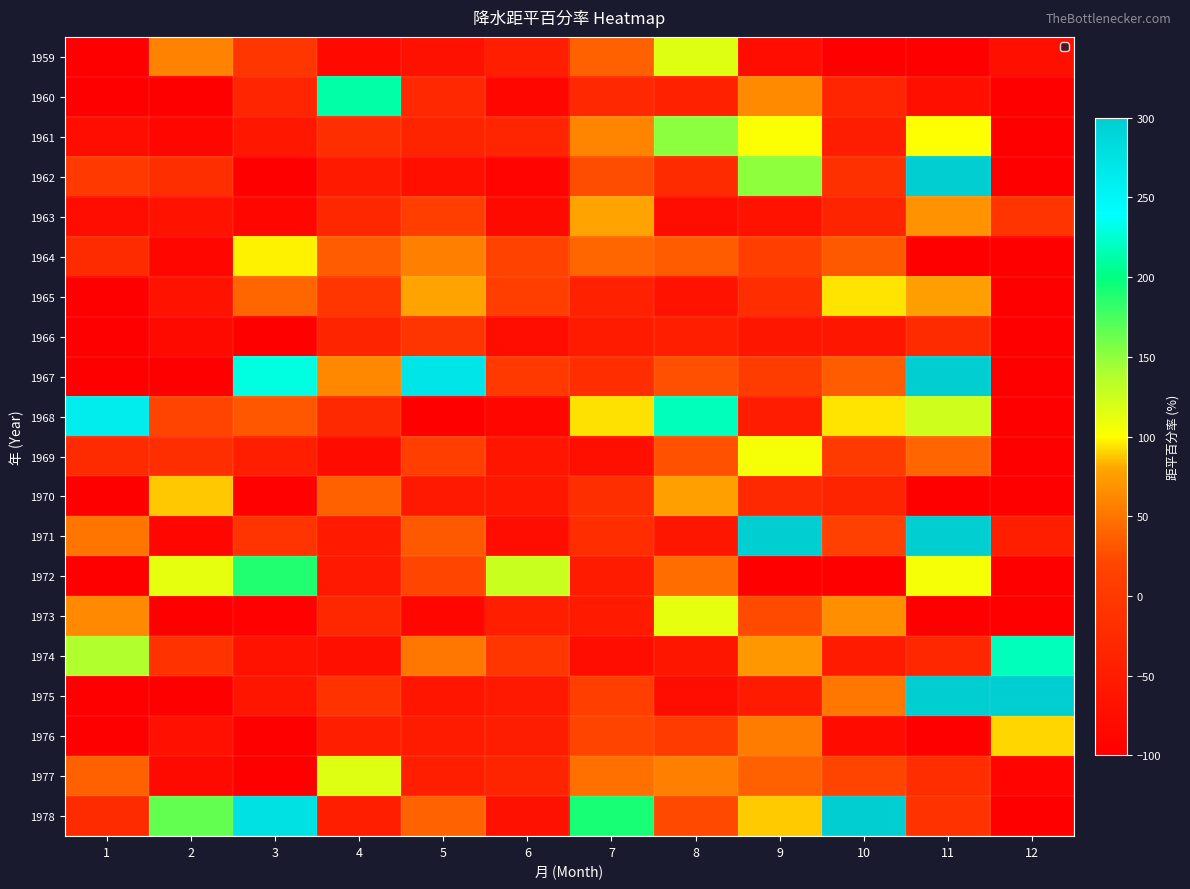

Reading left to right, transcribe all the data shown in this chart.

1959: 1=-100	2=59	3=-5	4=-84	5=-69	6=-47	7=38	8=116	9=-74	10=-100	11=-100	12=-73
1960: 1=-100	2=-100	3=-35	4=212	5=-29	6=-89	7=-30	8=-42	9=64	10=-35	11=-72	12=-100
1961: 1=-75	2=-88	3=-59	4=-18	5=-37	6=-34	7=60	8=151	9=101	10=-48	11=100	12=-100
1962: 1=0	2=-18	3=-100	4=-54	5=-72	6=-92	7=25	8=-24	9=150	10=-16	11=492	12=-100
1963: 1=-75	2=-65	3=-86	4=-31	5=8	6=-81	7=79	8=-76	9=-66	10=-36	11=68	12=-9
1964: 1=-25	2=-88	3=97	4=34	5=57	6=15	7=41	8=35	9=8	10=33	11=-100	12=-100
1965: 1=-100	2=-65	3=41	4=-6	5=79	6=8	7=-42	8=-65	9=-20	10=94	11=76	12=-100
1966: 1=-100	2=-82	3=-100	4=-36	5=-7	6=-77	7=-52	8=-45	9=-61	10=-60	11=-24	12=-100
1967: 1=-100	2=-100	3=230	4=62	5=269	6=0	7=-20	8=27	9=5	10=35	11=440	12=-100
1968: 1=263	2=18	3=32	4=-28	5=-100	6=-88	7=93	8=218	9=-50	10=94	11=124	12=-100
1969: 1=-25	2=-18	3=-46	4=-79	5=8	6=-63	7=-72	8=28	9=104	10=2	11=40	12=-100
1970: 1=-100	2=88	3=-95	4=38	5=-56	6=-58	7=-18	8=77	9=-27	10=-36	11=-100	12=-100
1971: 1=50	2=-88	3=-8	4=-54	5=33	6=-77	7=-20	8=-60	9=303	10=13	11=548	12=-45
1972: 1=-100	2=112	3=189	4=-55	5=21	6=126	7=-52	8=45	9=-100	10=-99	11=104	12=-100
1973: 1=63	2=-100	3=-97	4=-32	5=-89	6=-46	7=-54	8=112	9=24	10=67	11=-100	12=-100
1974: 1=138	2=-12	3=-65	4=-73	5=52	6=-5	7=-74	8=-61	9=72	10=-52	11=-32	12=218
1975: 1=-100	2=-100	3=-62	4=-12	5=-63	6=-55	7=8	8=-76	9=-51	10=51	11=364	12=627
1976: 1=-100	2=-71	3=-100	4=-45	5=-52	6=-49	7=19	8=4	9=55	10=-79	11=-100	12=91
1977: 1=38	2=-82	3=-100	4=116	5=-46	6=-36	7=47	8=57	9=38	10=19	11=-20	12=-91
1978: 1=-25	2=165	3=276	4=-46	5=39	6=-69	7=192	8=23	9=89	10=340	11=-12	12=-100